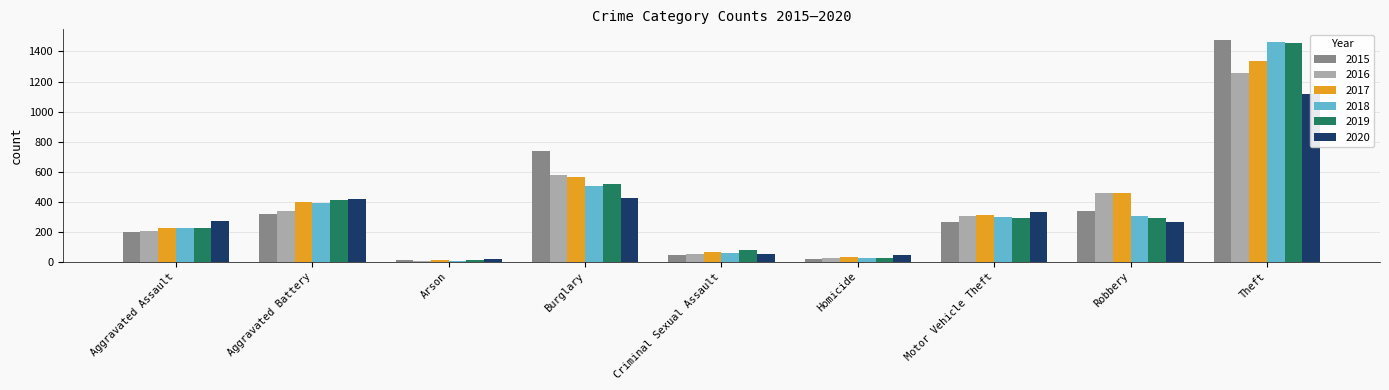

Which series changed the most between Arson and Criminal Sexual Assault?

2019